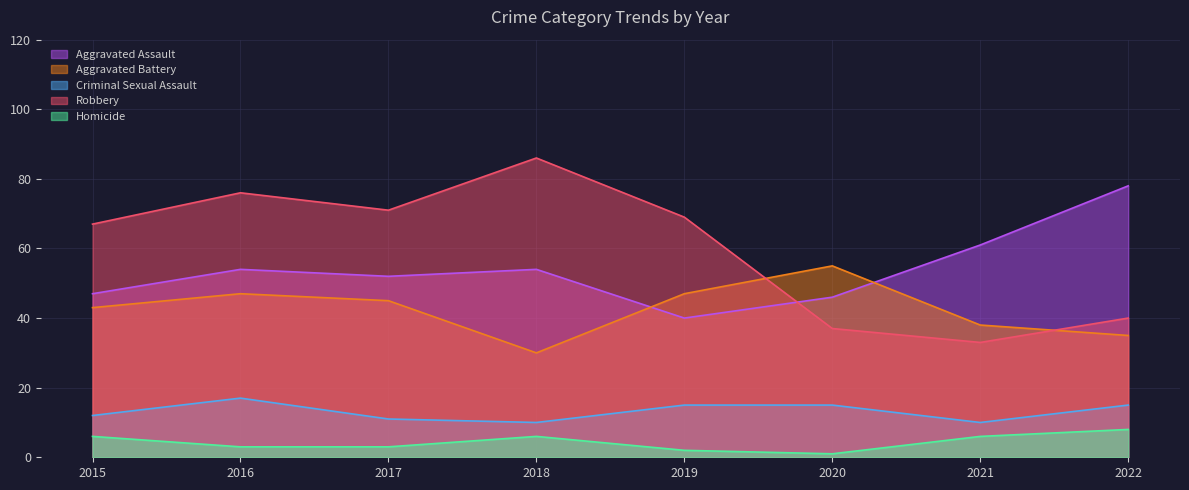

In Homicide, how many points are higher than both neighbors (excluding endpoints)?

1